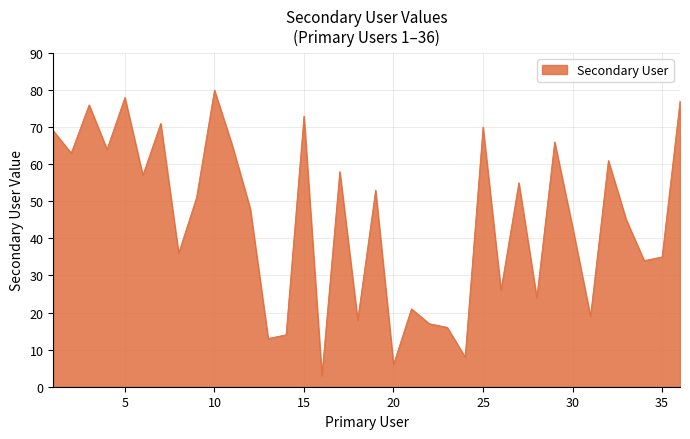

What is the difference between the maximum and minimum values?

77